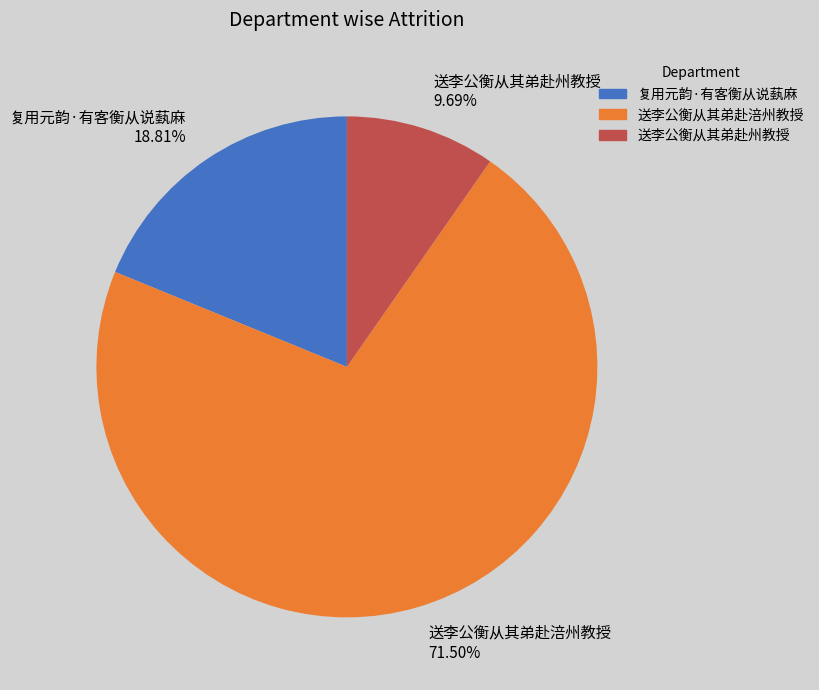

What is the largest slice in the pie chart?

送李公衡从其弟赴涪州教授